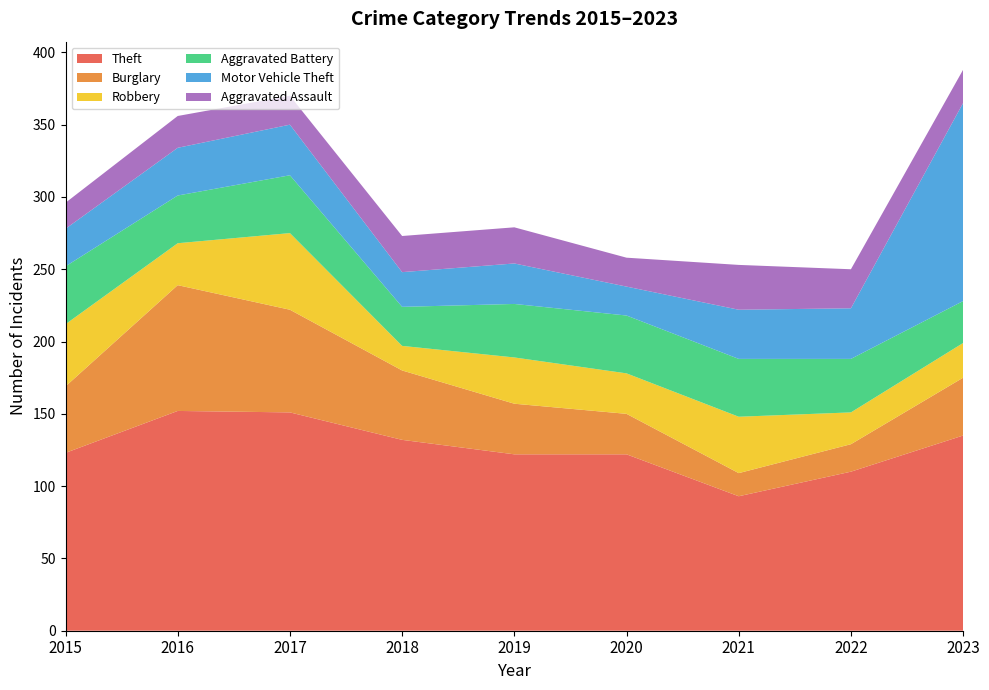

Reading left to right, extract all data points from this chart.

Theft: 2015=123	2016=152	2017=151	2018=132	2019=122	2020=122	2021=93	2022=110	2023=135
Burglary: 2015=46	2016=87	2017=71	2018=48	2019=35	2020=28	2021=16	2022=19	2023=40
Robbery: 2015=43	2016=29	2017=53	2018=17	2019=32	2020=28	2021=39	2022=22	2023=24
Aggravated Battery: 2015=40	2016=33	2017=40	2018=27	2019=37	2020=40	2021=40	2022=37	2023=29
Motor Vehicle Theft: 2015=26	2016=33	2017=35	2018=24	2019=28	2020=20	2021=34	2022=35	2023=137
Aggravated Assault: 2015=18	2016=22	2017=20	2018=25	2019=25	2020=20	2021=31	2022=27	2023=23